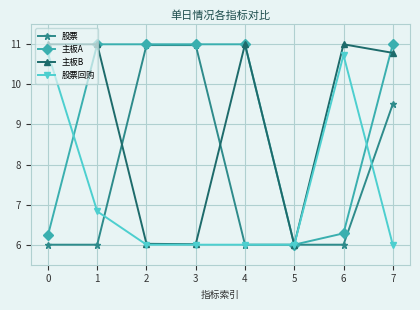

What is the value of the 股票 point at the 8th from the left?

9.5